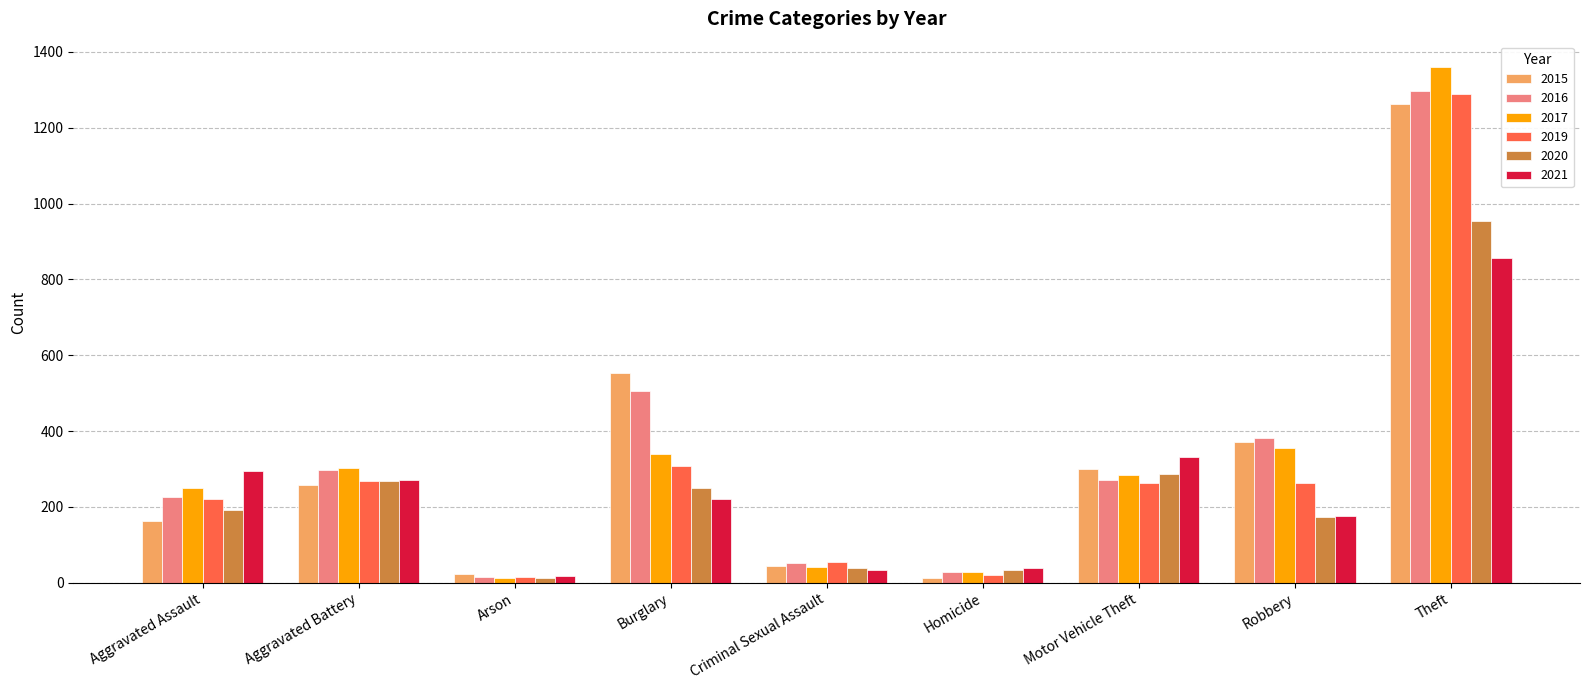

Which category has the highest value across all series?

Theft